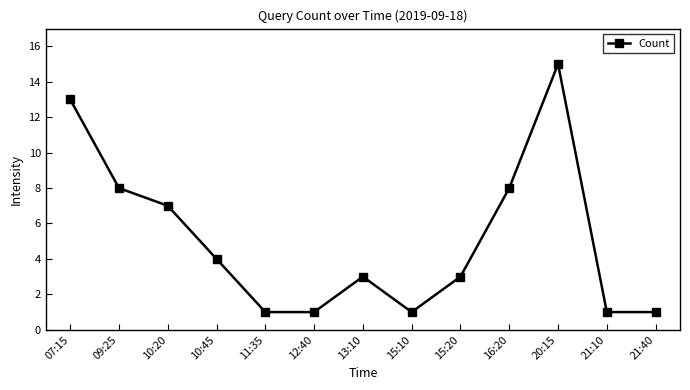

Is it true that the value at 11:35 is 1?

True